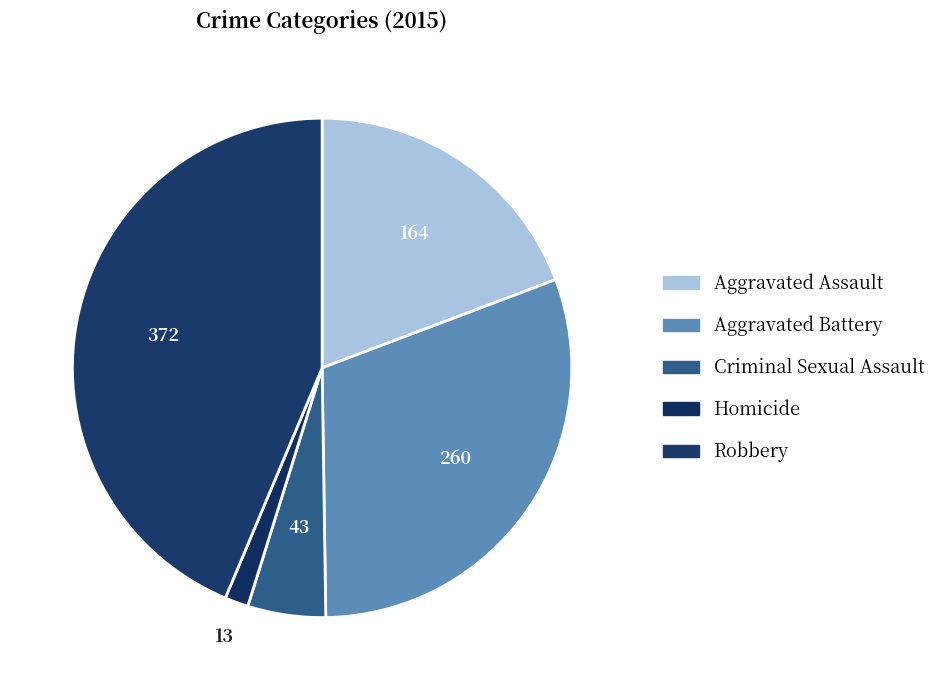

To the nearest percent, what is the difference between the Criminal Sexual Assault and Robbery slice percentages?

39%